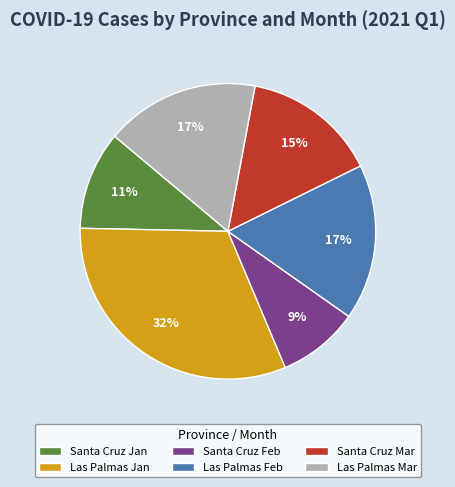

To the nearest percent, what percentage of the pie is Santa Cruz Jan?

11%